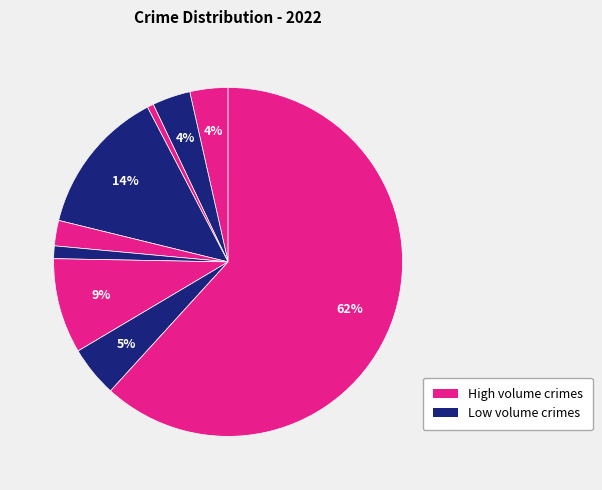

How many segments does this pie chart have?

9